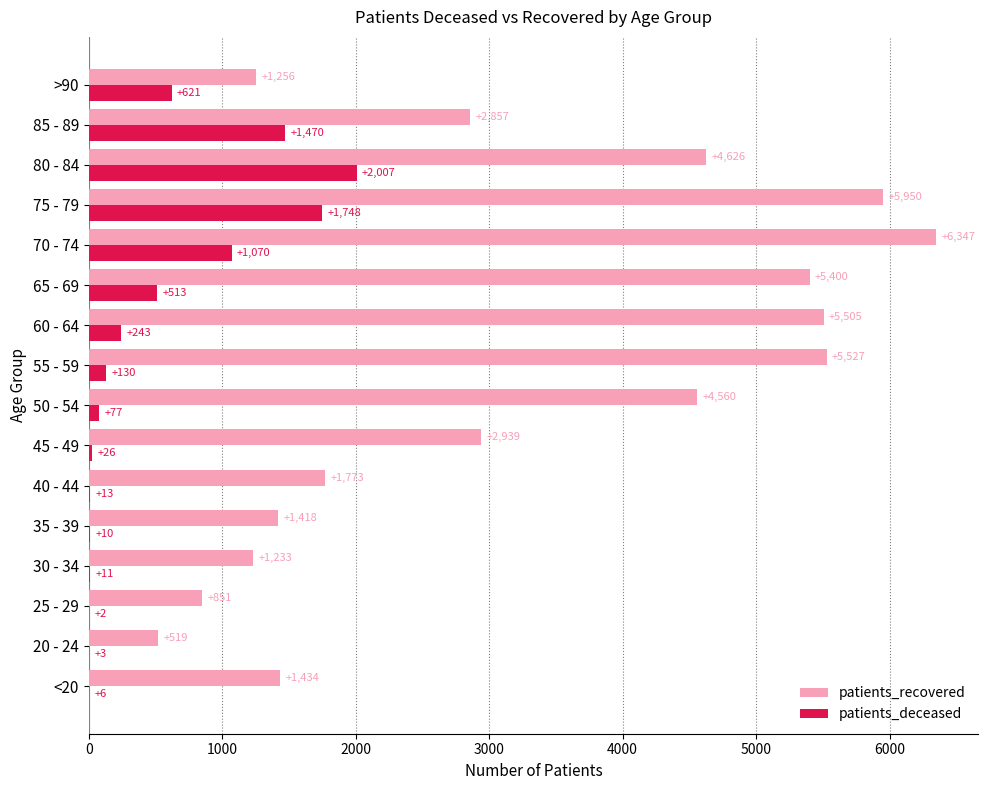

What is the sum of all patients_recovered values?

52195